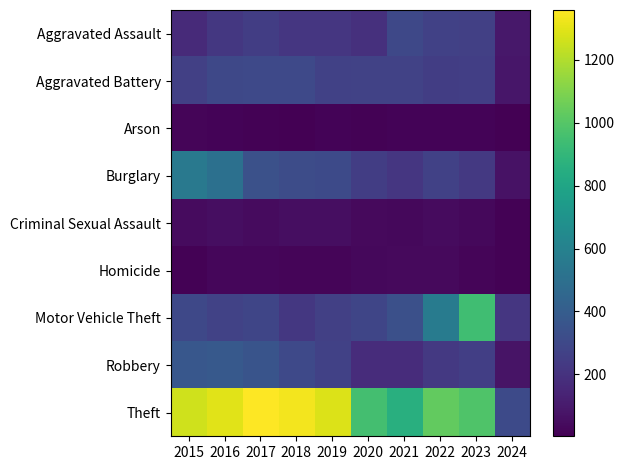

Which series has the widest spread of values?

Theft